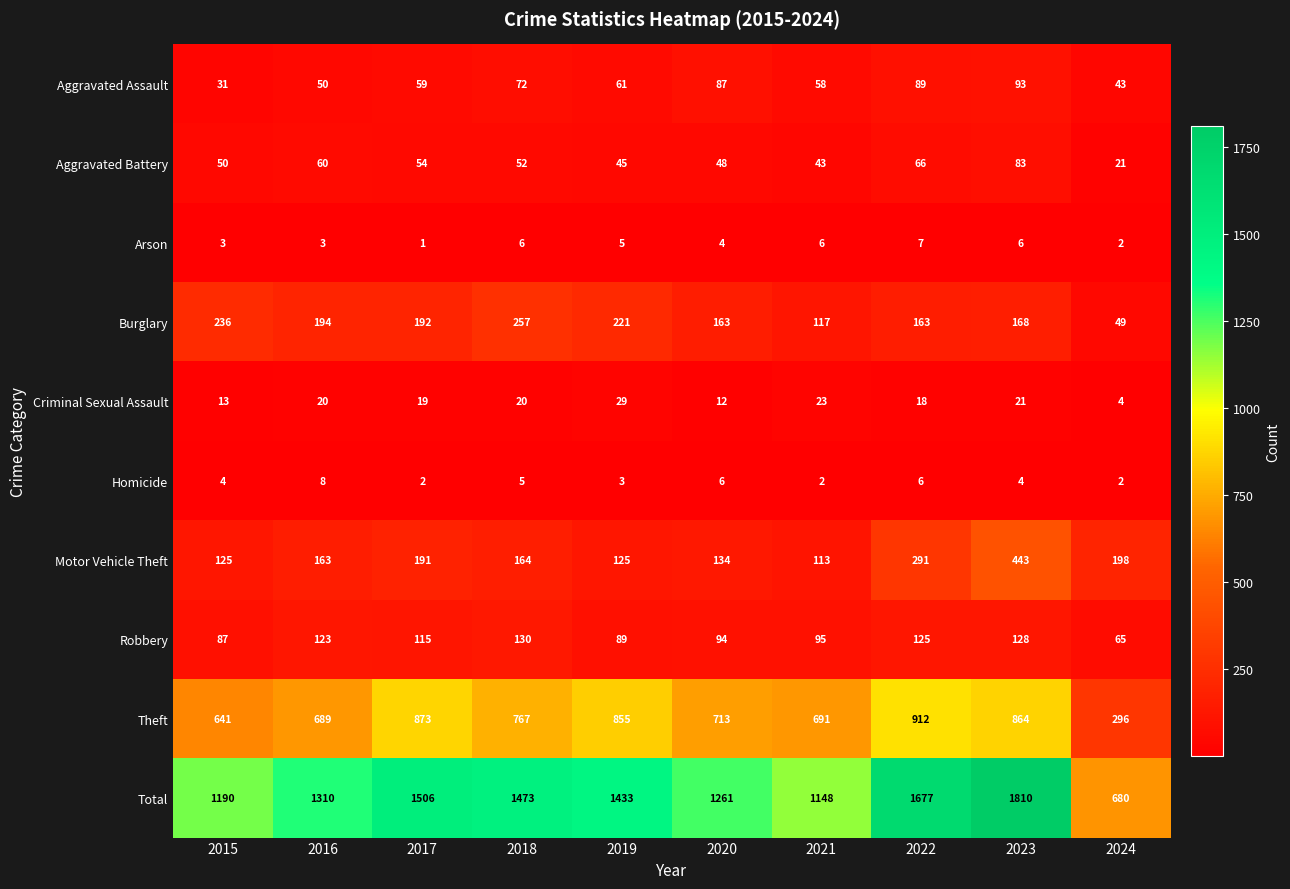

Where is Motor Vehicle Theft nearest to the value 278?

2022